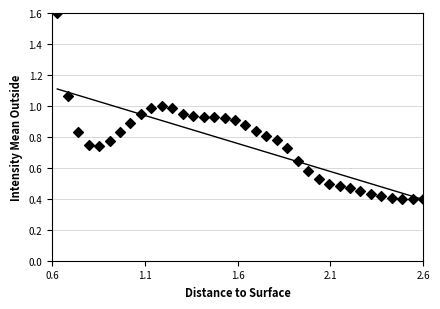

What is the range of X values (max minus min)?

2.0